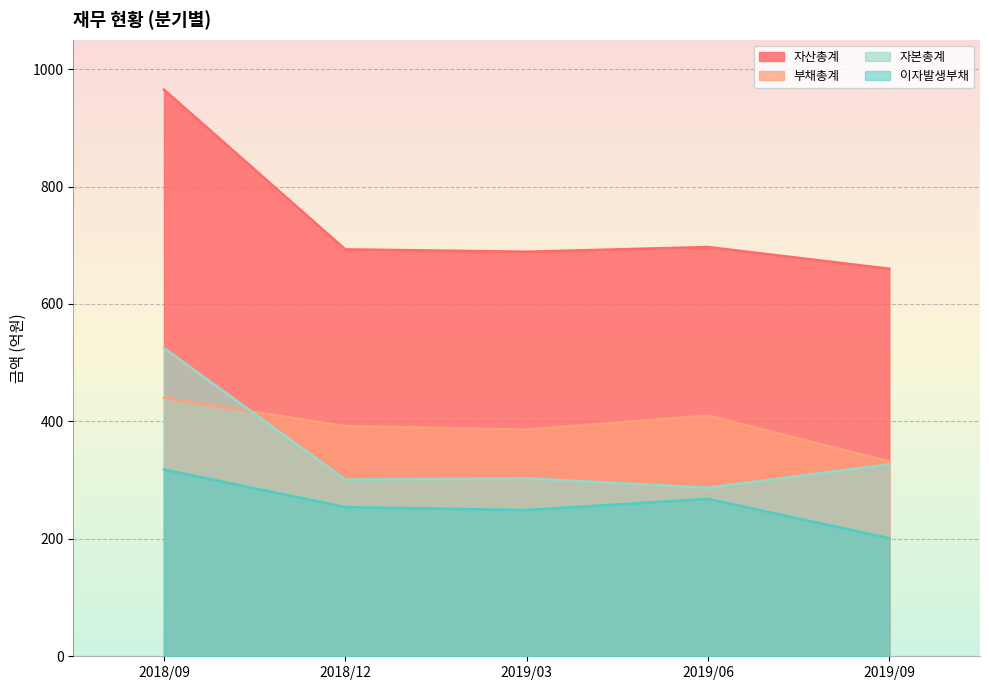

Reading left to right, what are all the values shown in this chart?

자산총계: 965	693	689	697	660
부채총계: 440	392	386	410	332
자본총계: 525	301	303	287	327
이자발생부채: 318	254	249	268	201